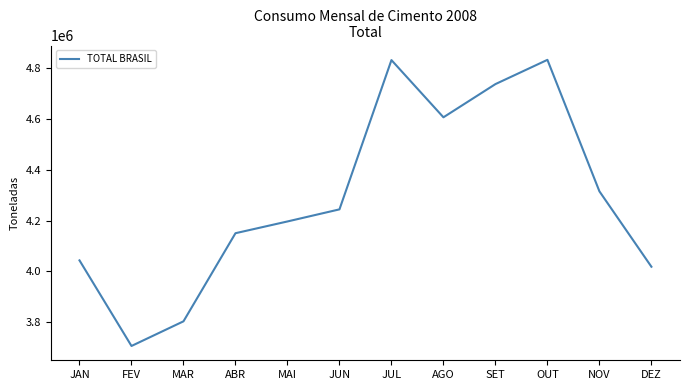

What is the greatest value displayed?

4833078